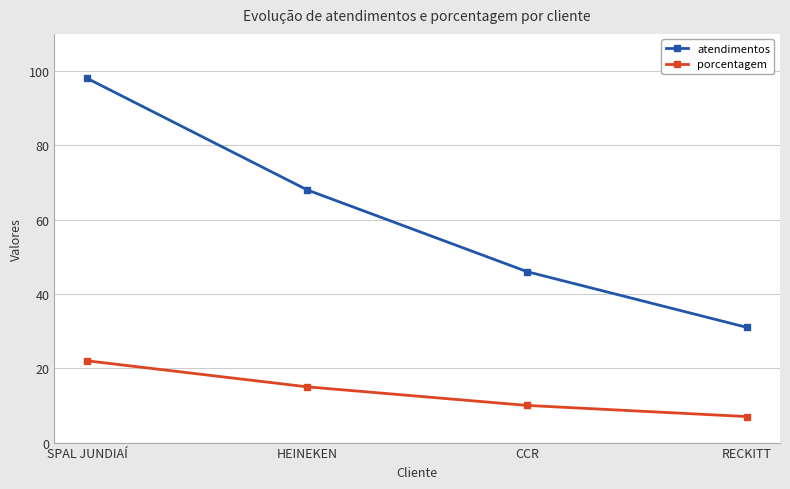

What is the difference between the maximum and minimum values in the atendimentos series?

67